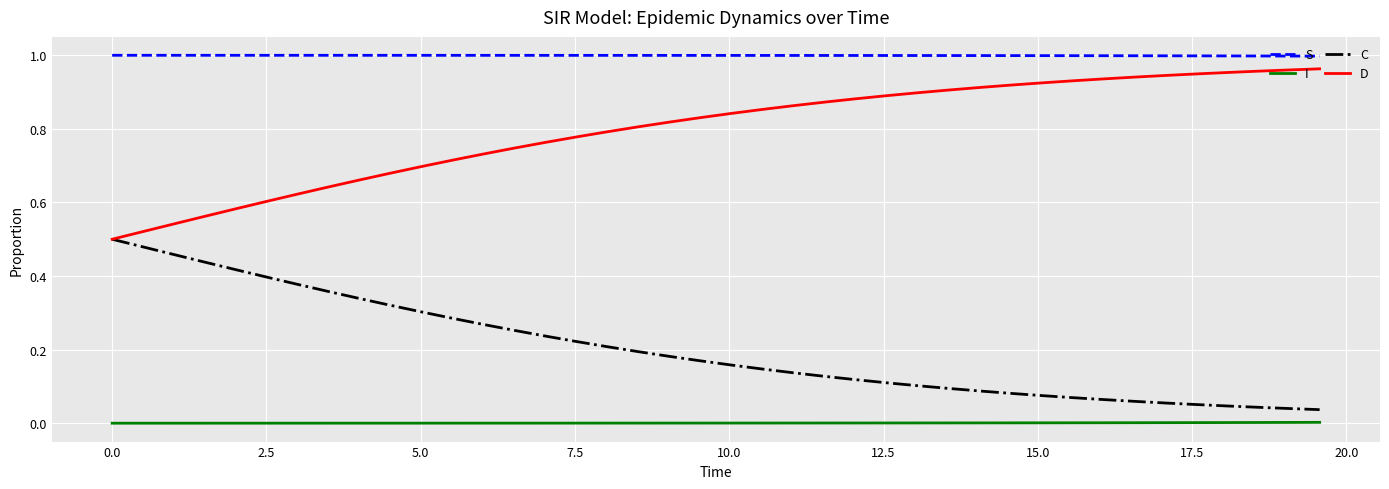

Which series has the largest total across all categories?

S